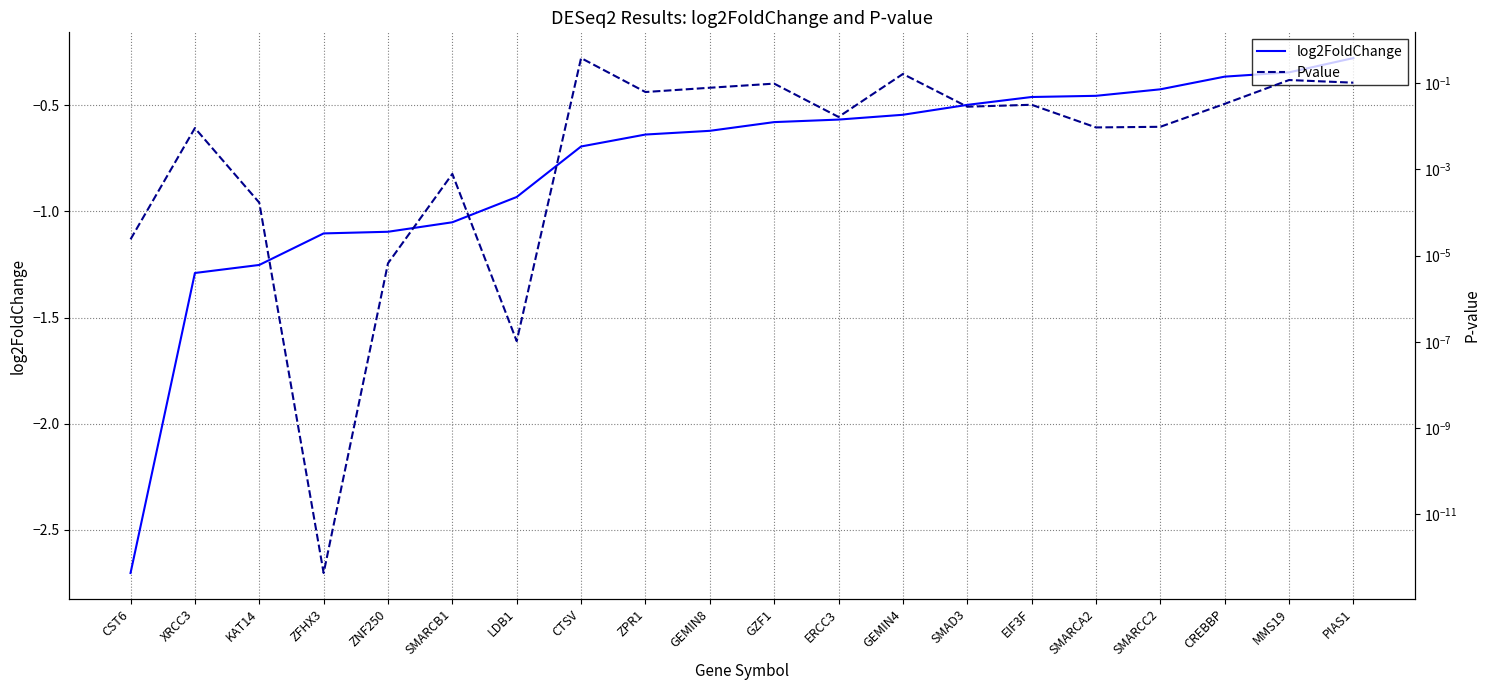

True or false: log2FoldChange and Pvalue cross at least once.

False